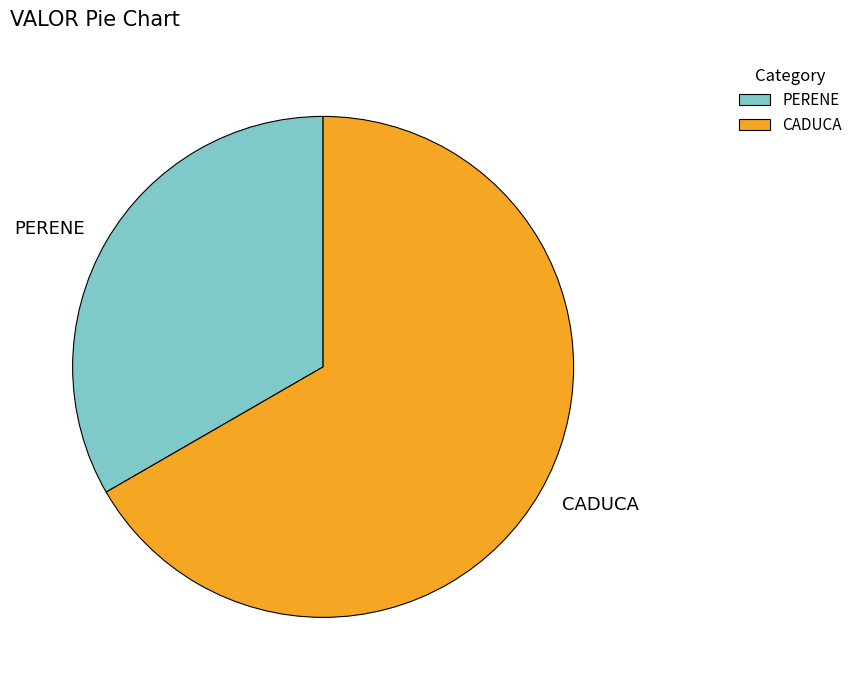

How many slices are in this pie chart?

2